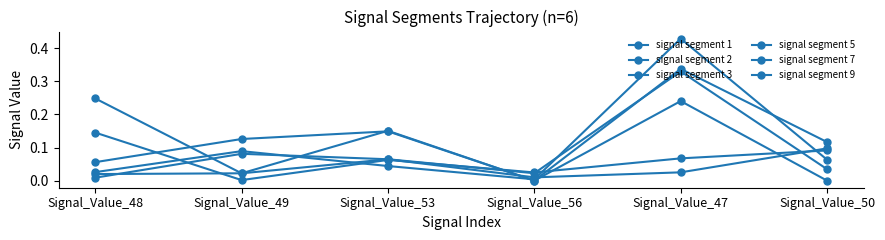

The signal segment 3 series shows 0.1 at Signal_Value_47. True or false?

False